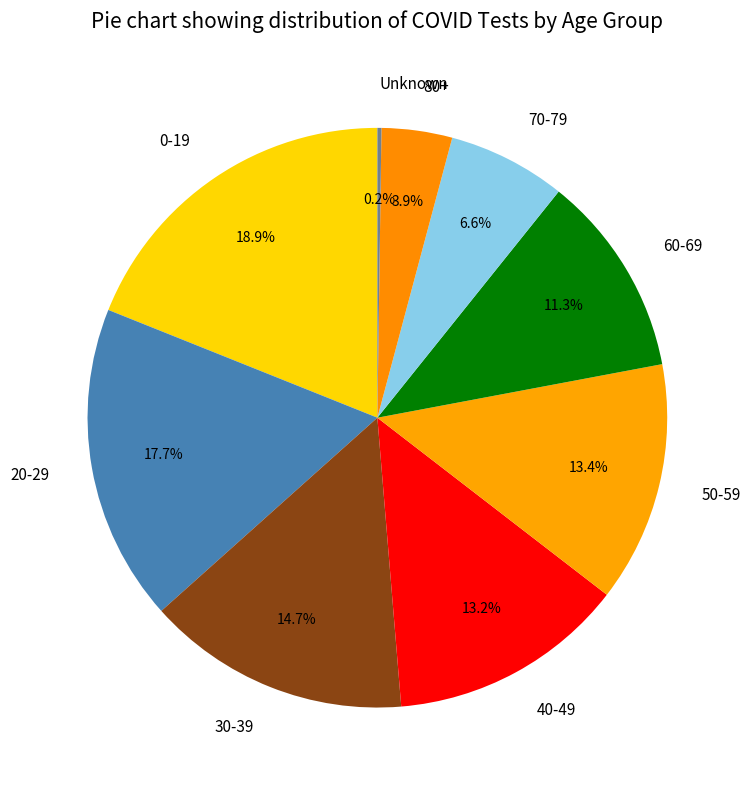

Is 30-39 the majority of the pie?

No